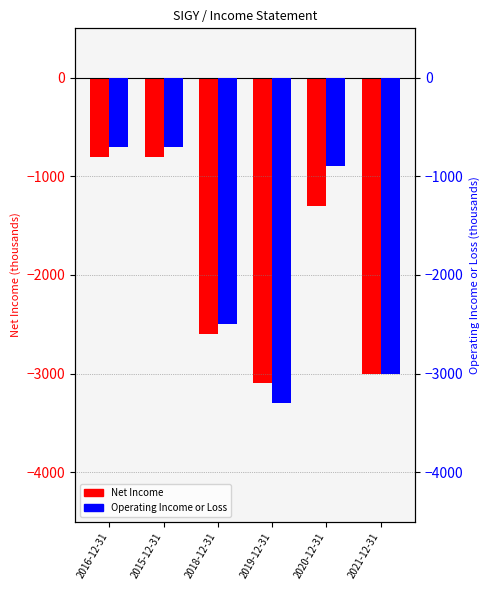

The Net Income series shows -2600 at 2018-12-31. True or false?

True